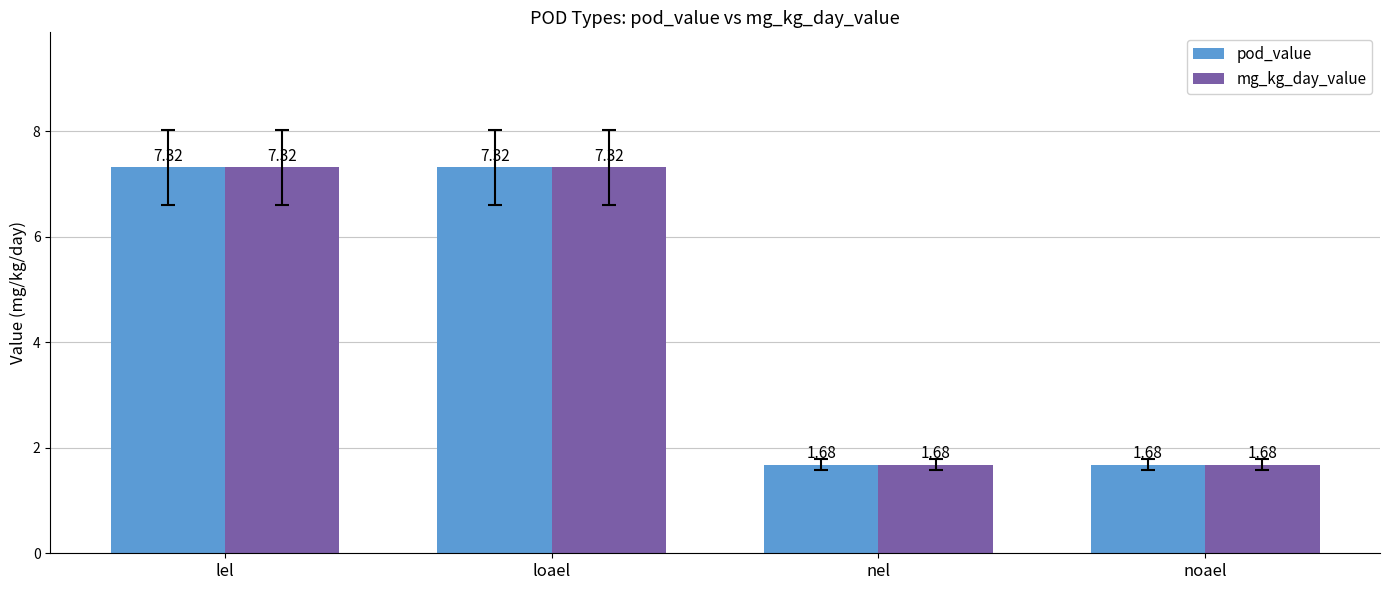

How many data points in mg_kg_day_value are less than 7?

2